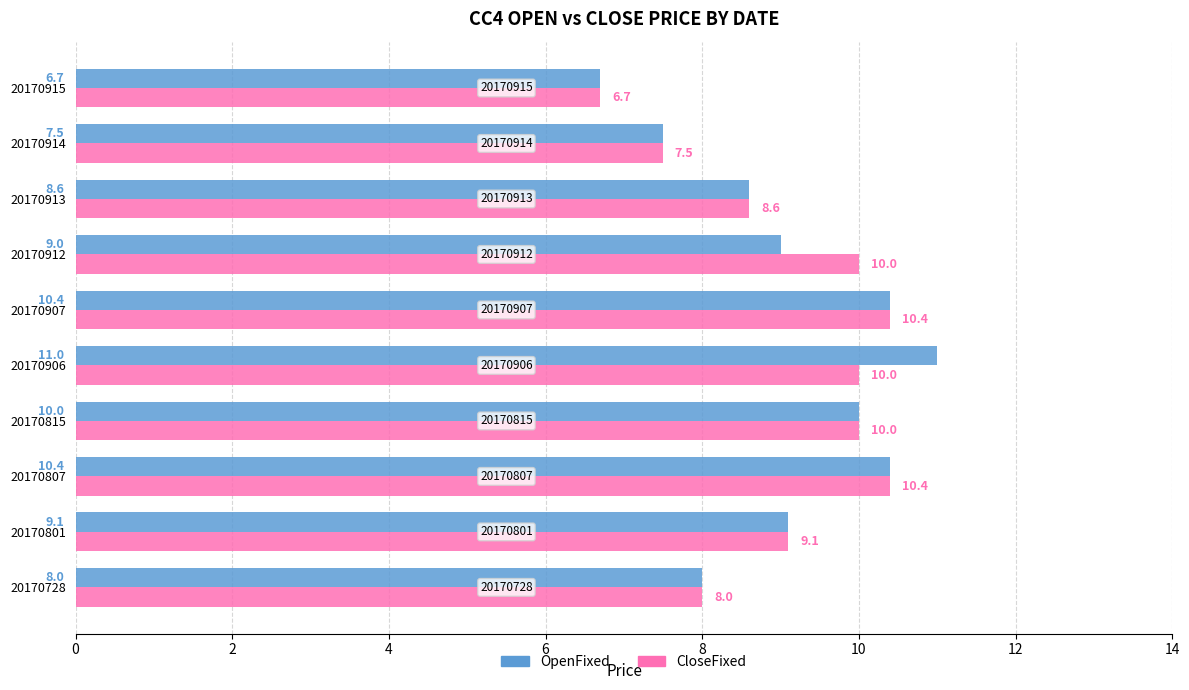

Which series changed the most between 20170801 and 20170912?

CloseFixed